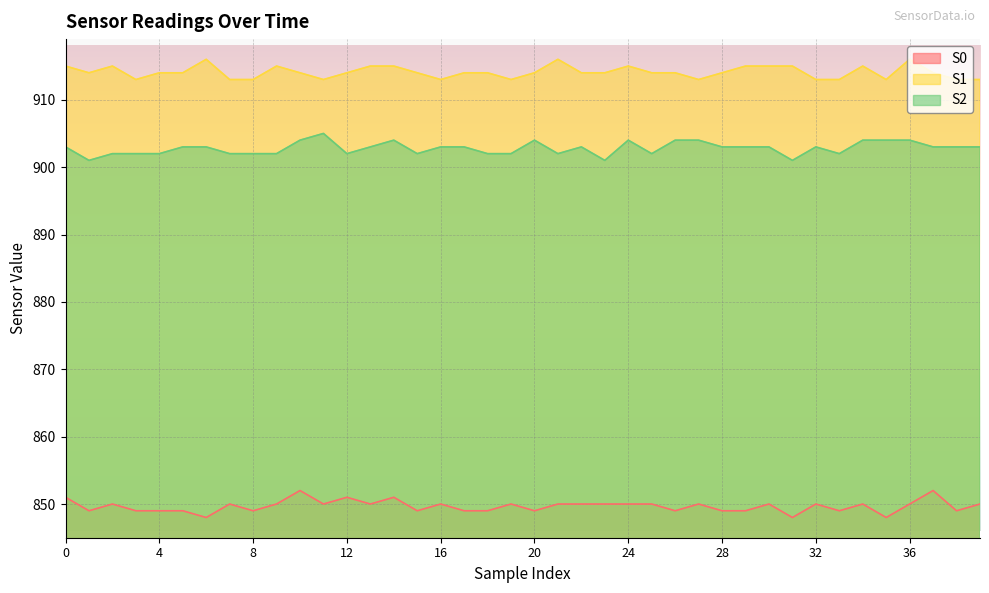

How many values in the S2 series are below 903?

16